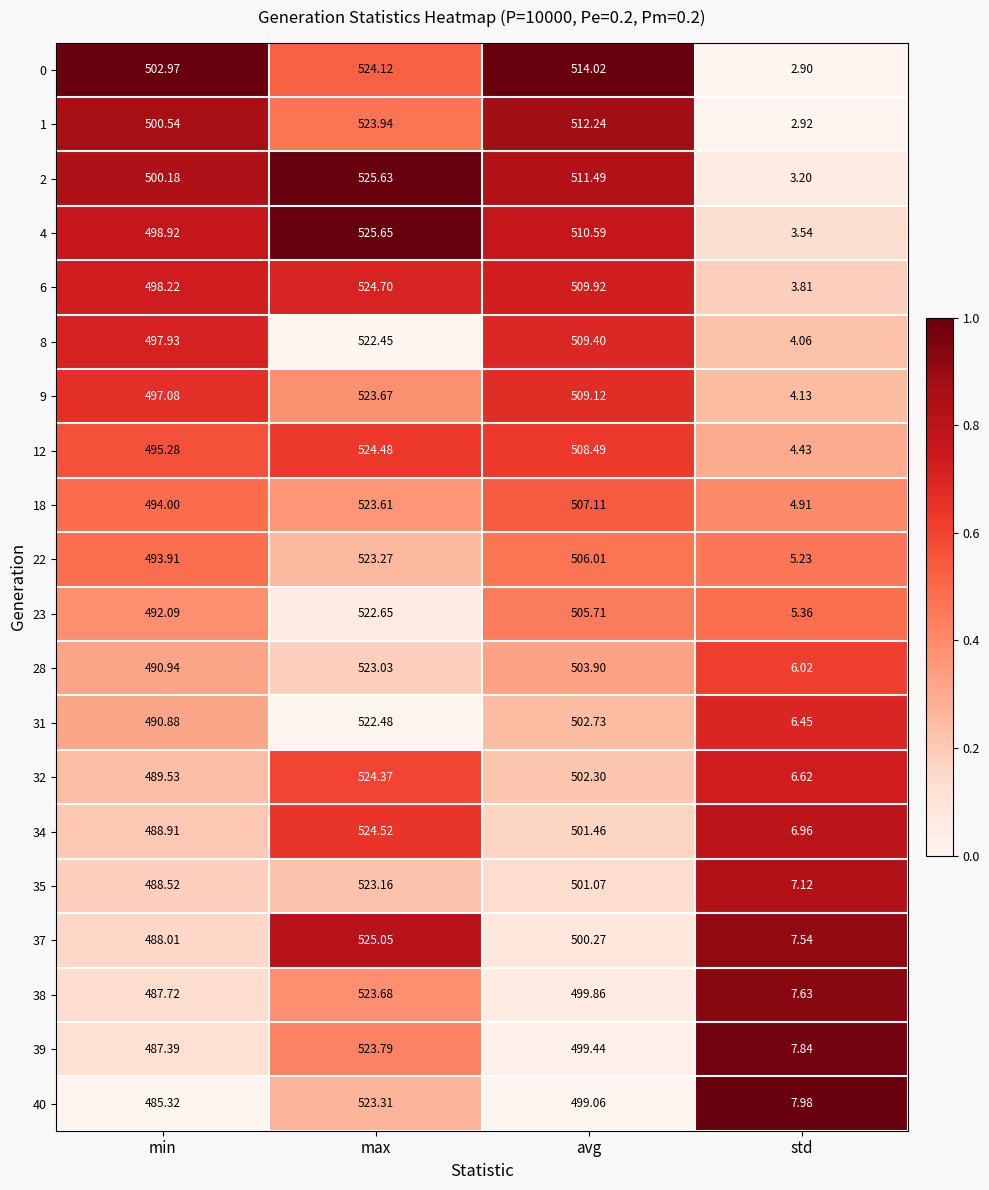

What is the total value across all series at avg?

10114.2